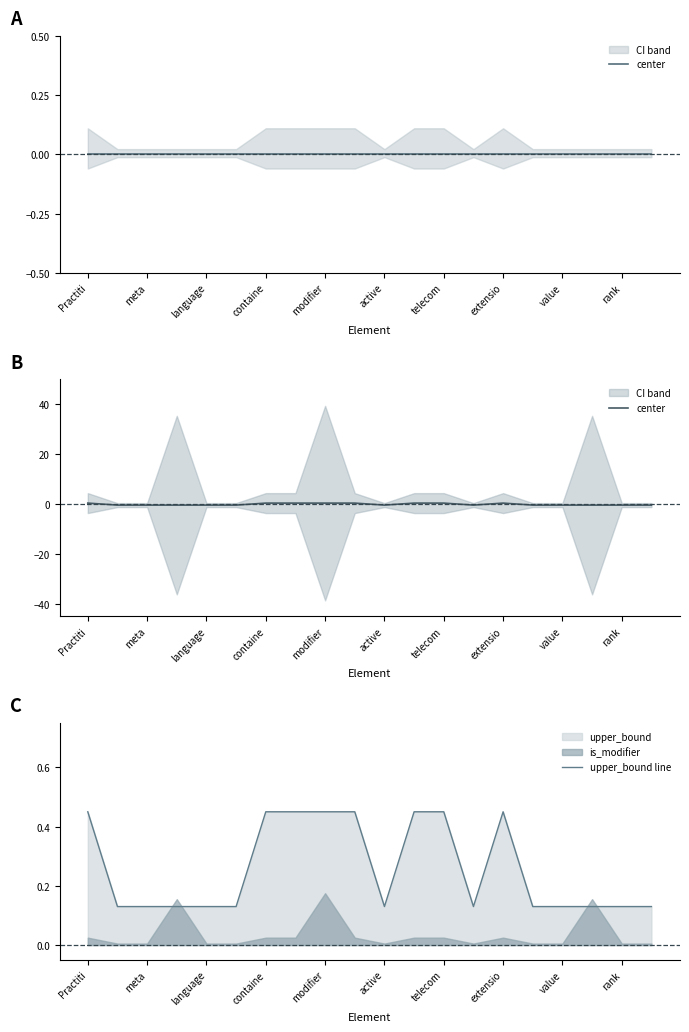

True or false: upper_bound line has a value of 0.8 at modifier.

False